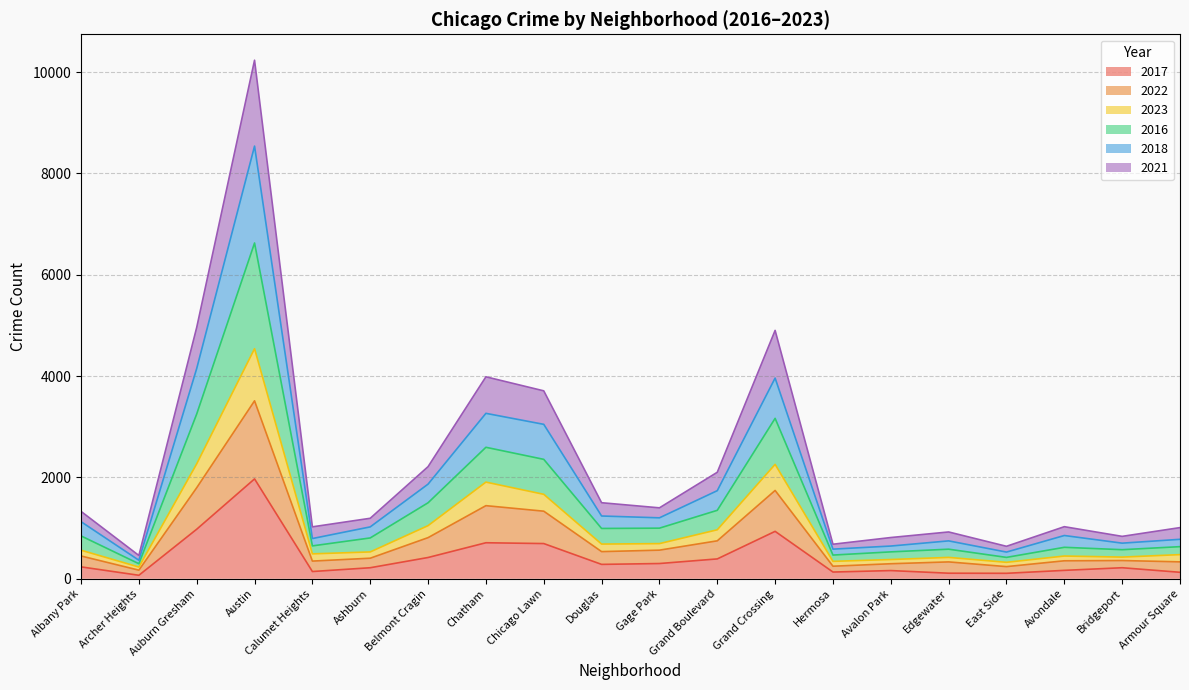

What is the label of the 10th point from the right?

Gage Park